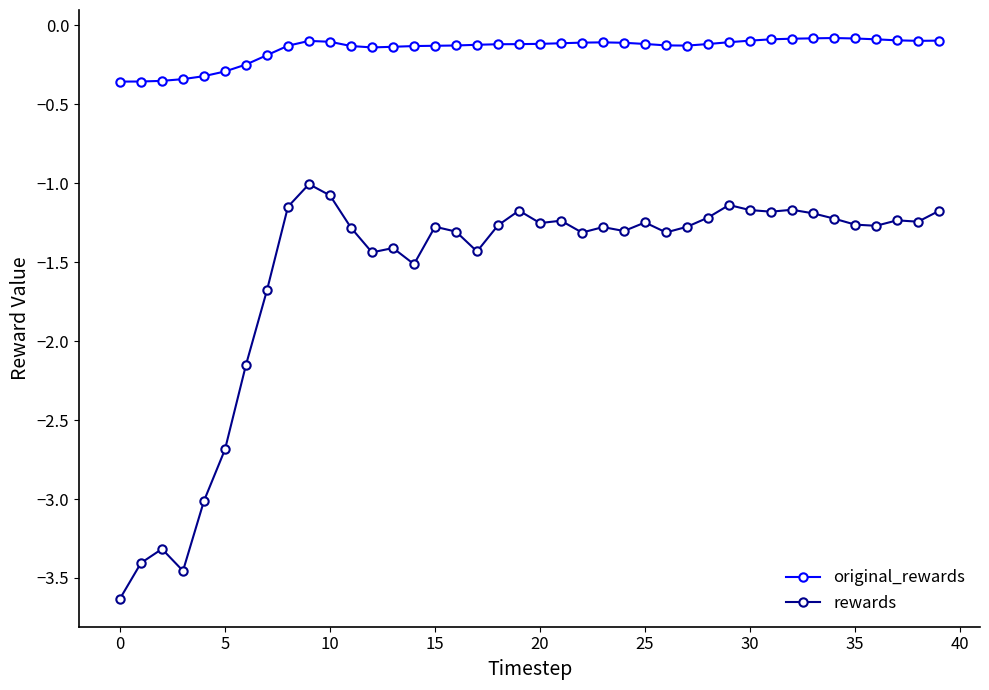

What is the highest value of the rewards series?

-1.0